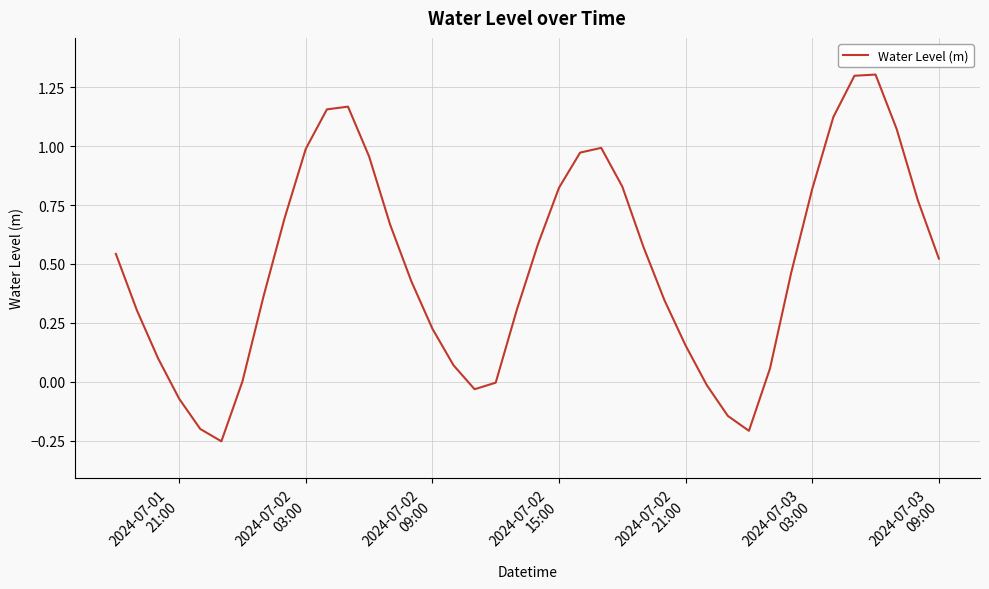

What is the difference between the maximum and minimum values?

1.6